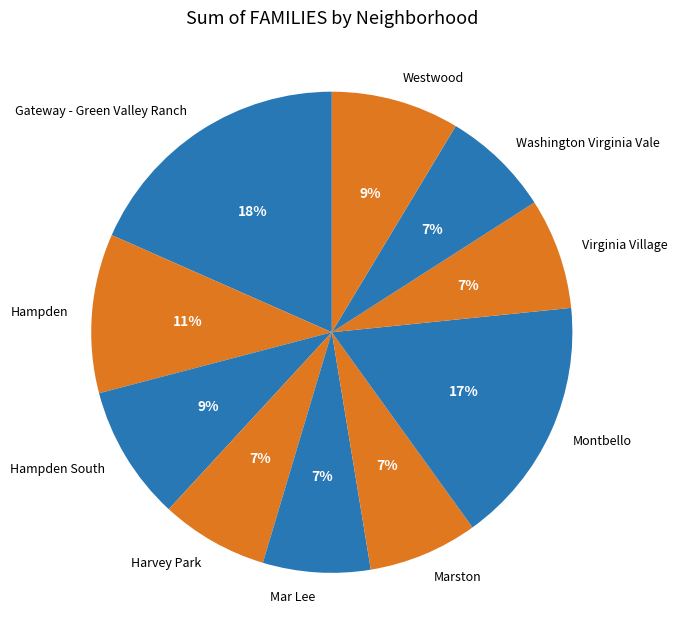

Is it true that Westwood is 9% of the pie?

True